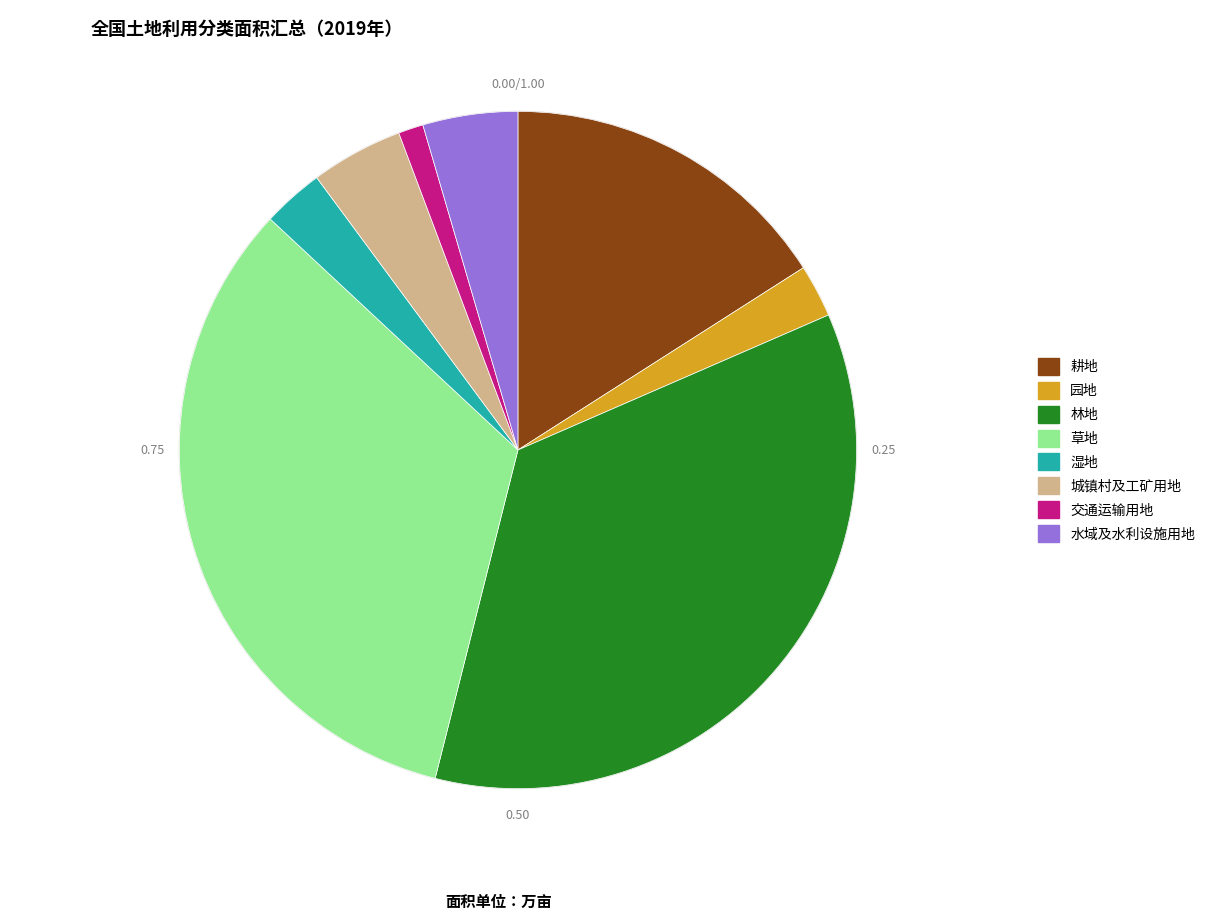

What is the ratio of the value at 水域及水利设施用地 to the value at 草地?

0.1